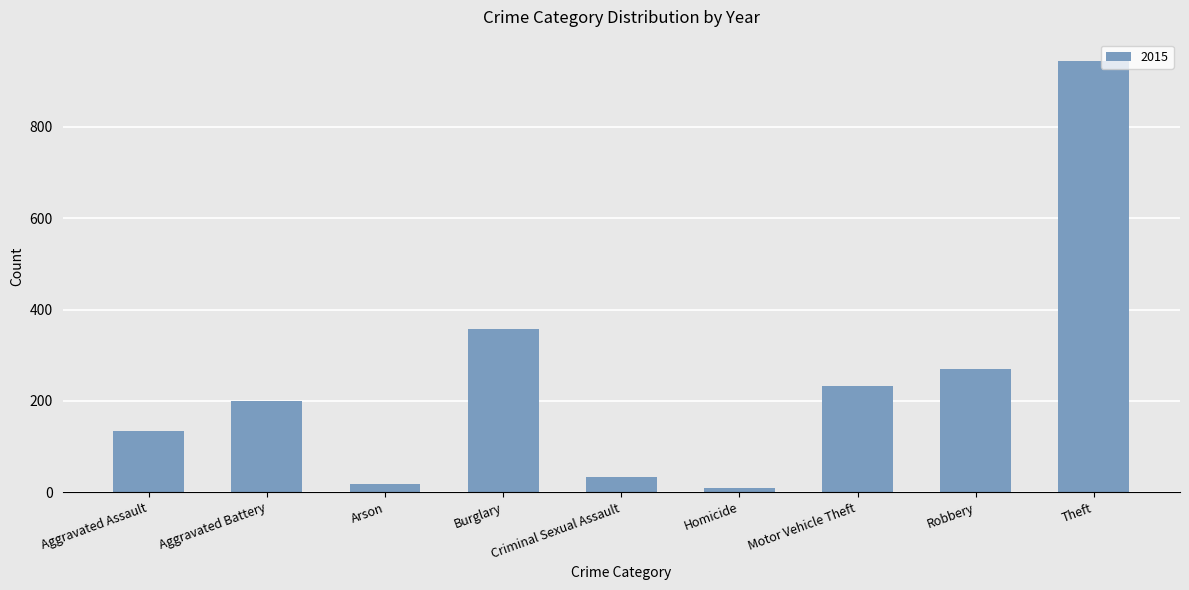

What is the change in value from Aggravated Assault to Theft?

+810